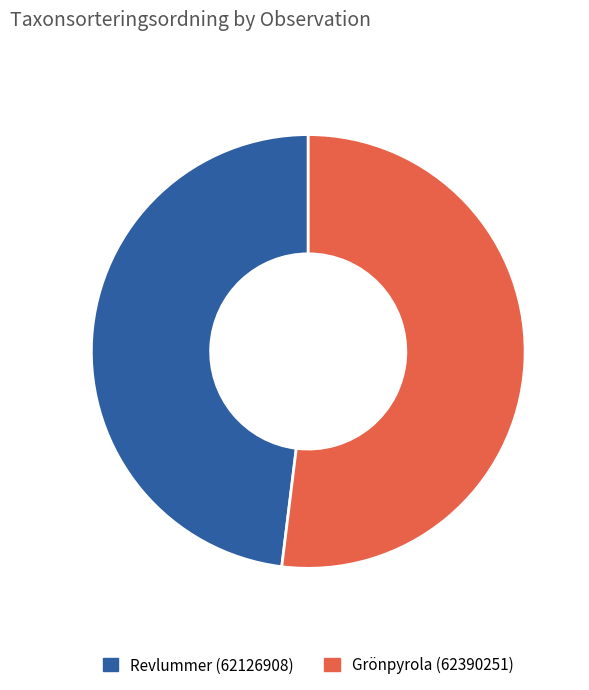

Is Revlummer (62126908) the majority of the pie?

No